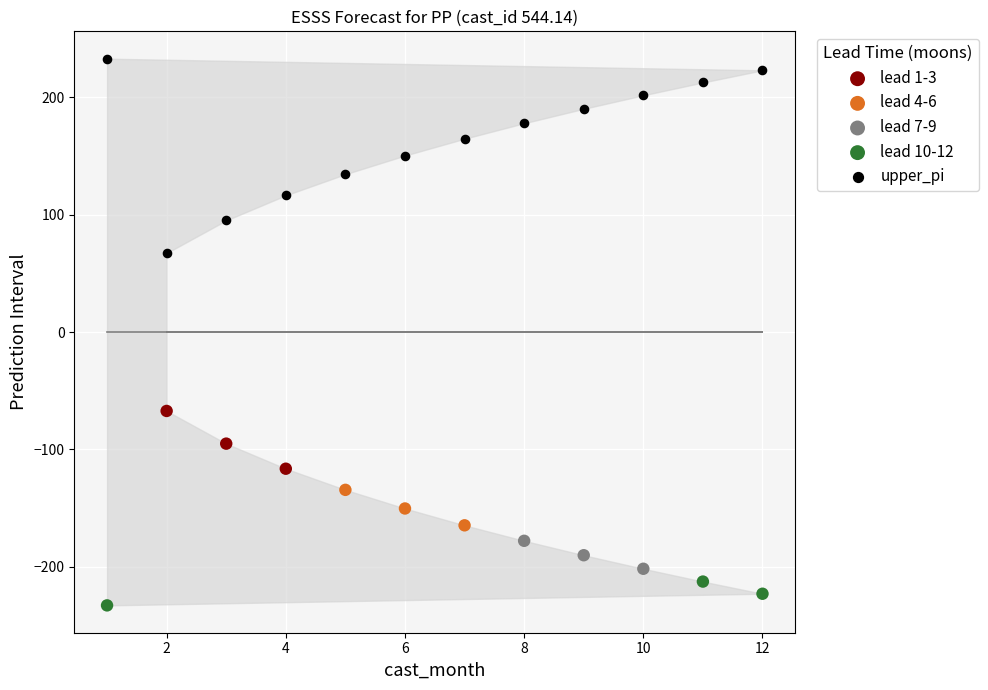

What are all the series names shown in the legend?

lead 1-3, lead 4-6, lead 7-9, lead 10-12, upper_pi